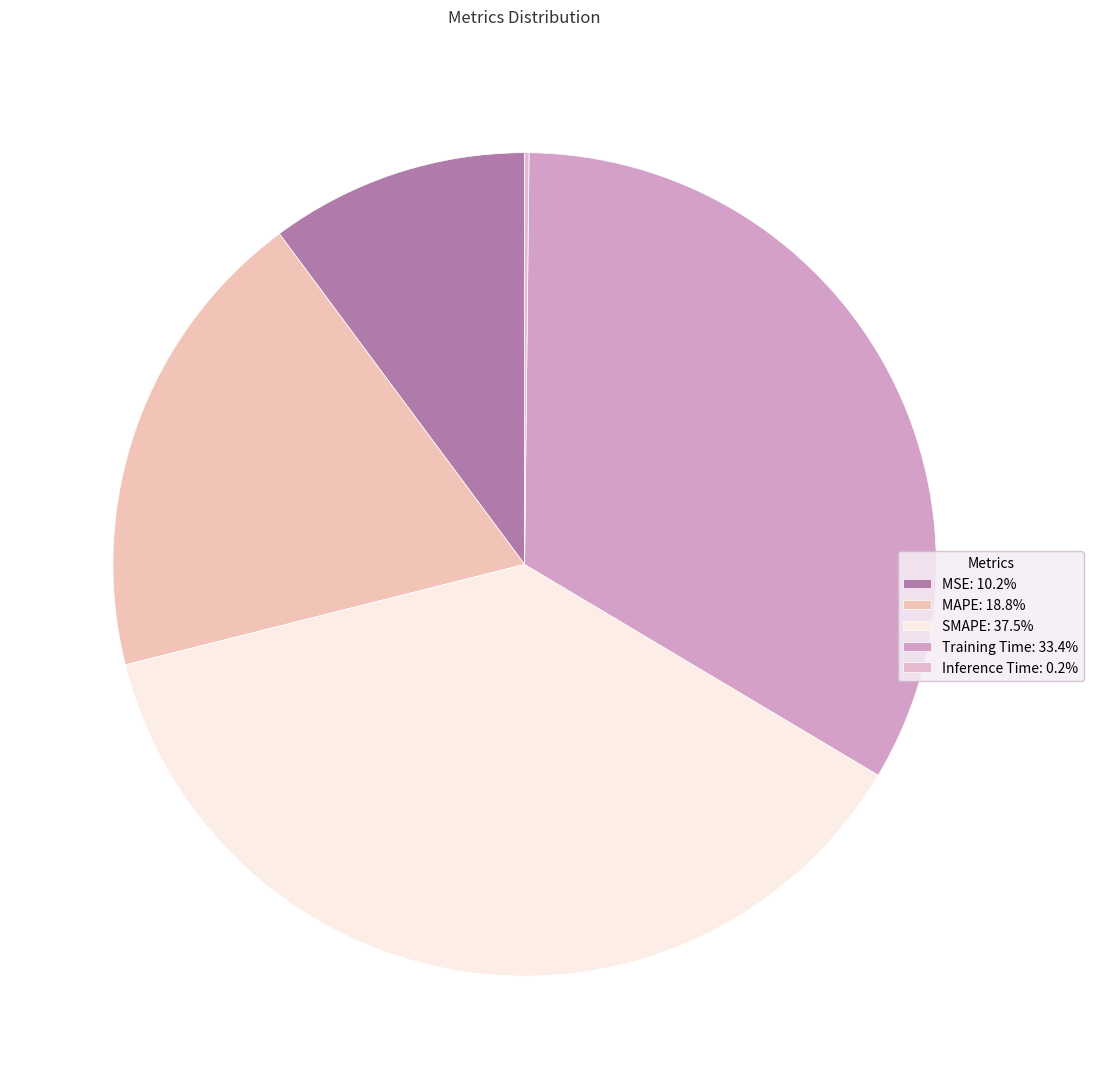

Is there a majority slice in this chart?

No